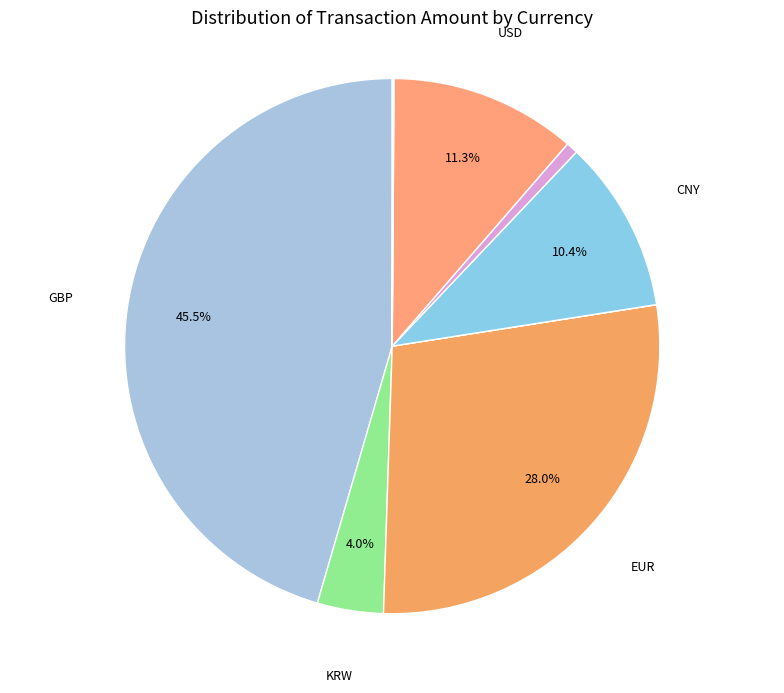

Count the number of slices in the pie.

9